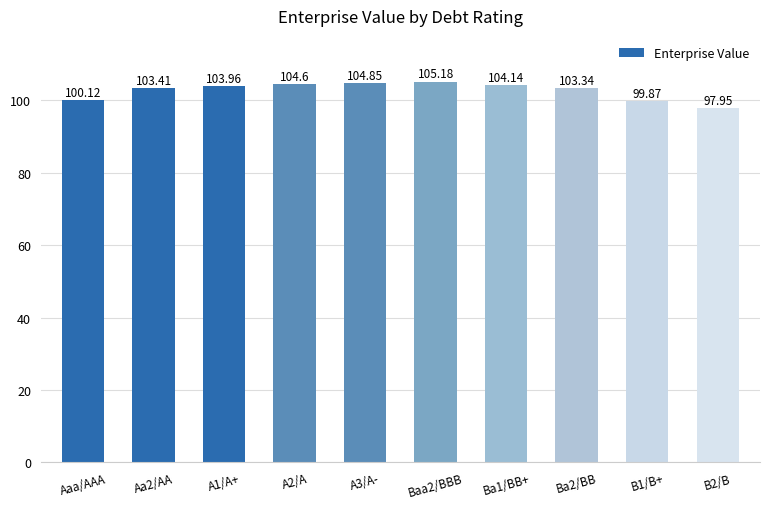

What is the sum of all values?

1027.4